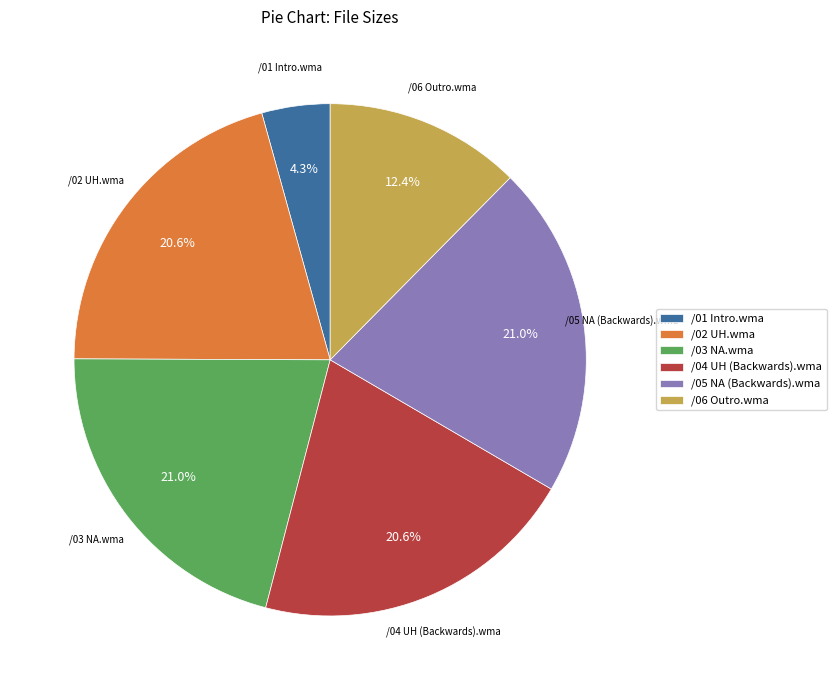

The /04 UH (Backwards).wma slice represents 21% of the pie. True or false?

True